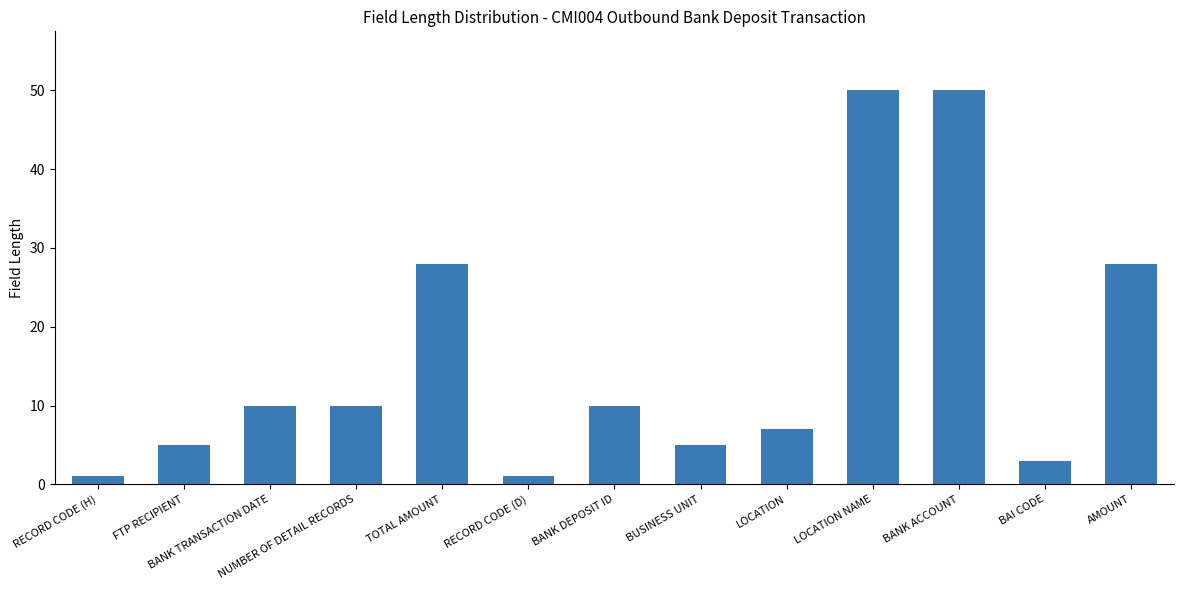

Which has a higher value, RECORD CODE (H) or BUSINESS UNIT?

BUSINESS UNIT